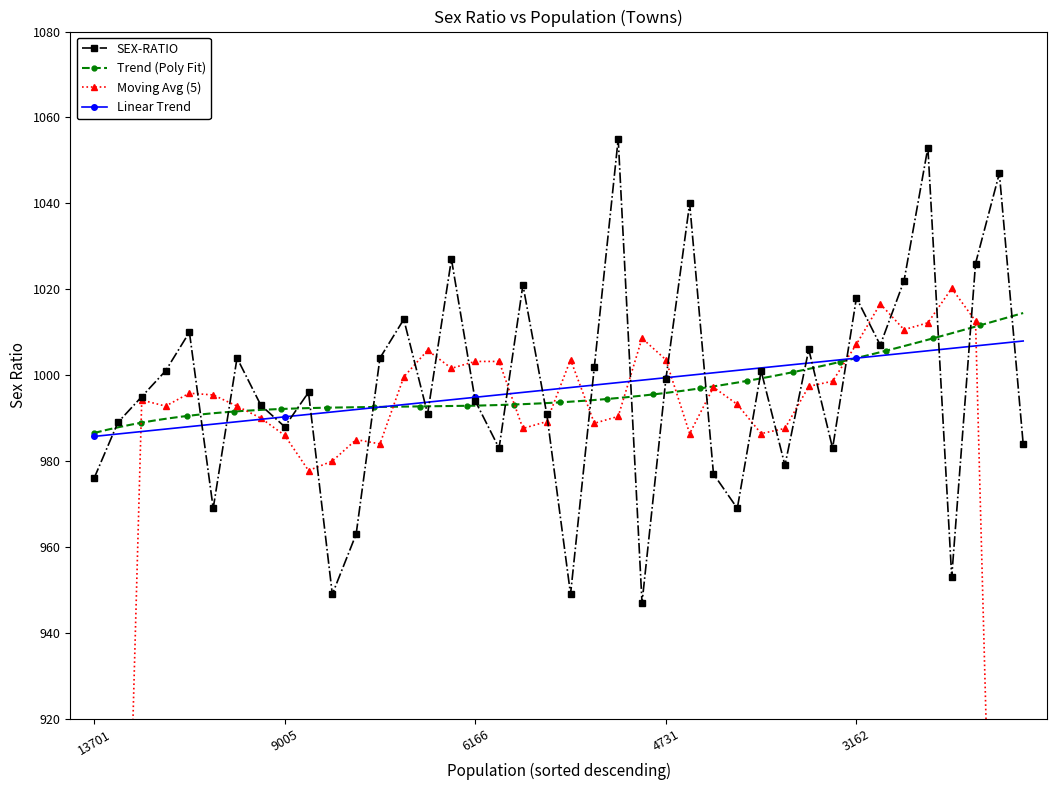

What is the smallest value displayed?

947